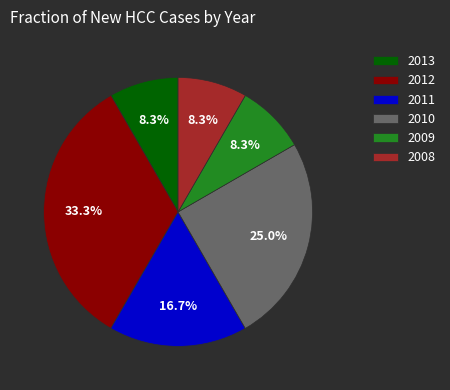

Between 2010 and 2013, which is larger?

2010